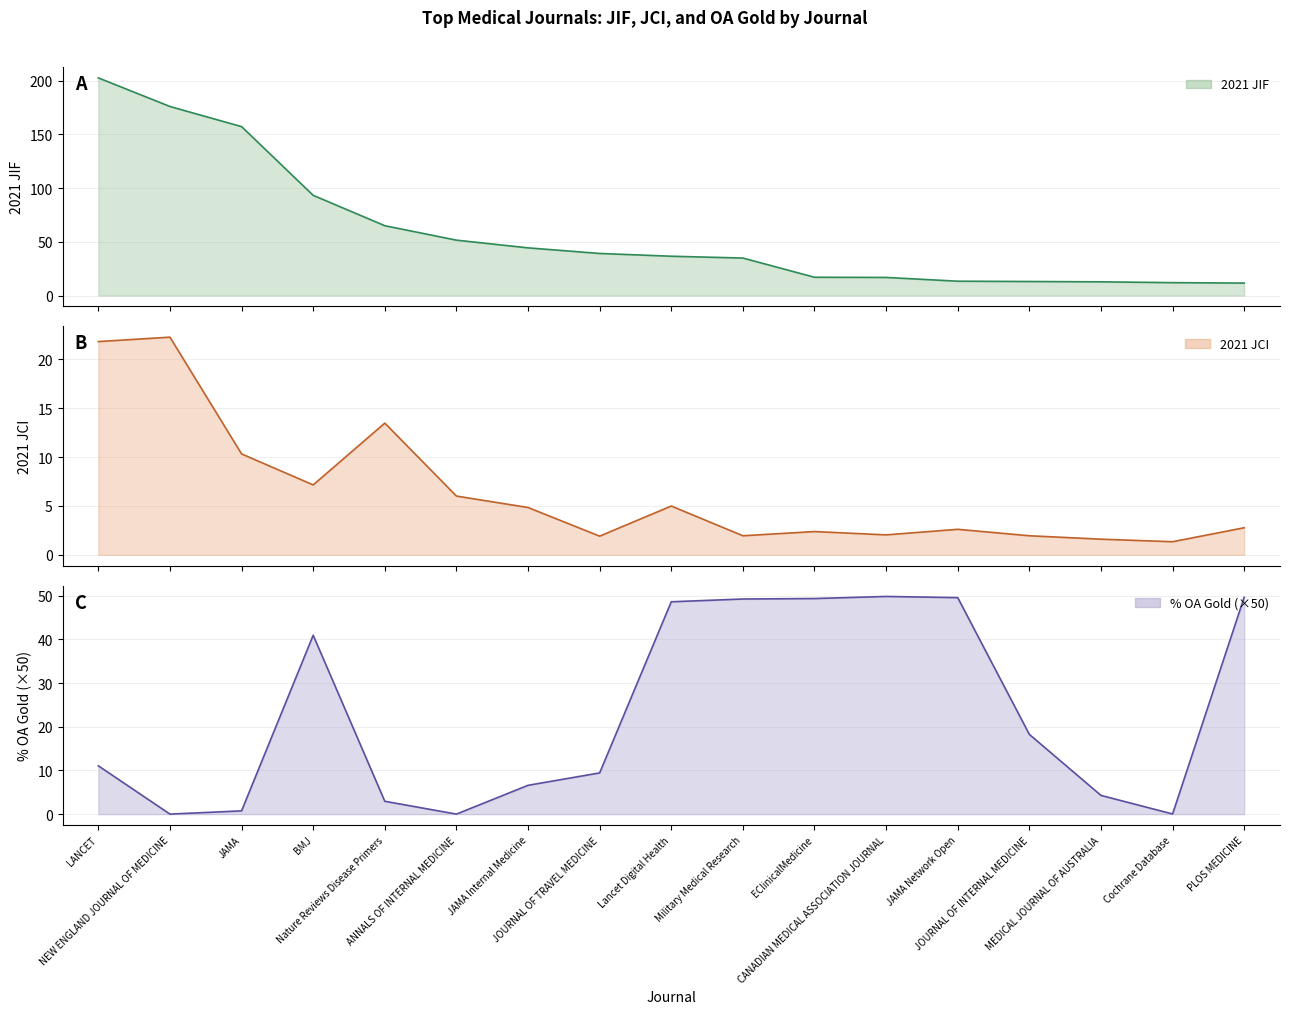

What is the difference between the highest and lowest values at Military Medical Research?

47.3